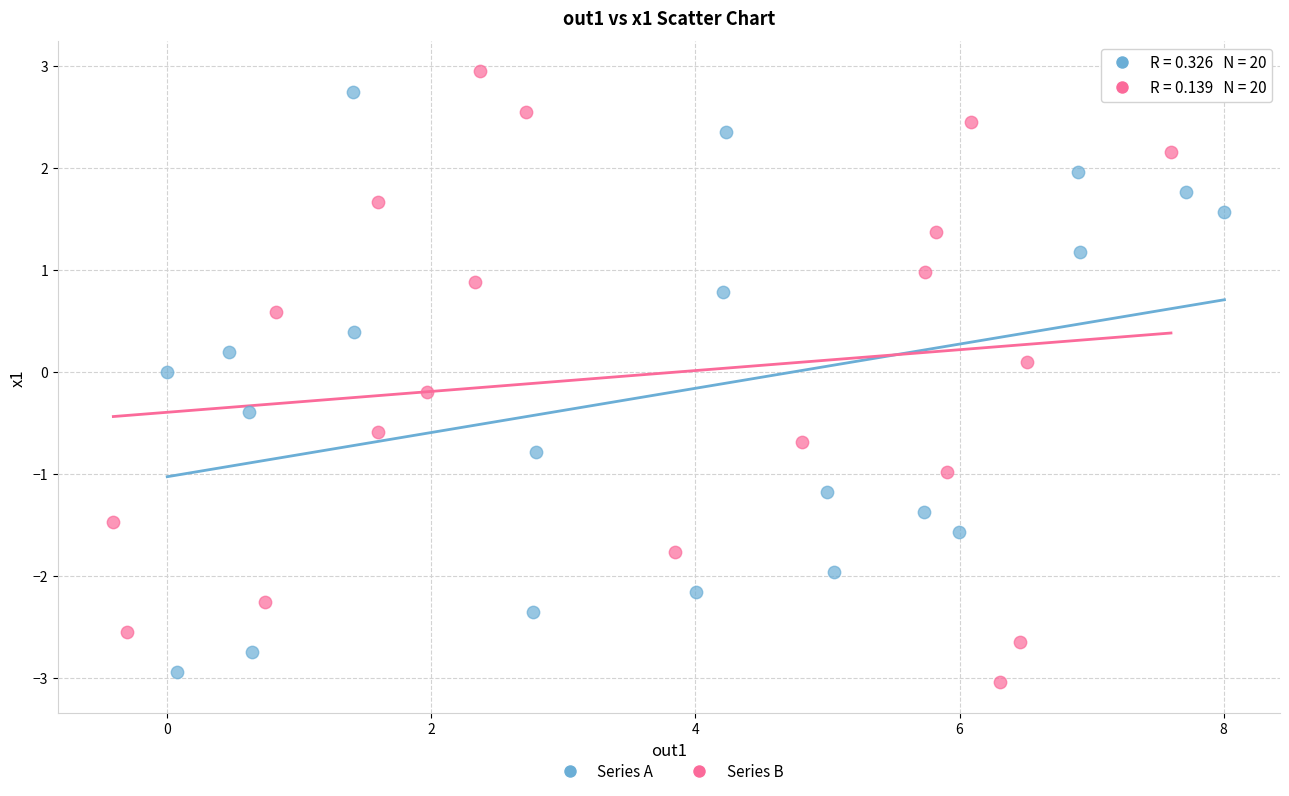

Which series has the largest Y range (max minus min)?

Series B